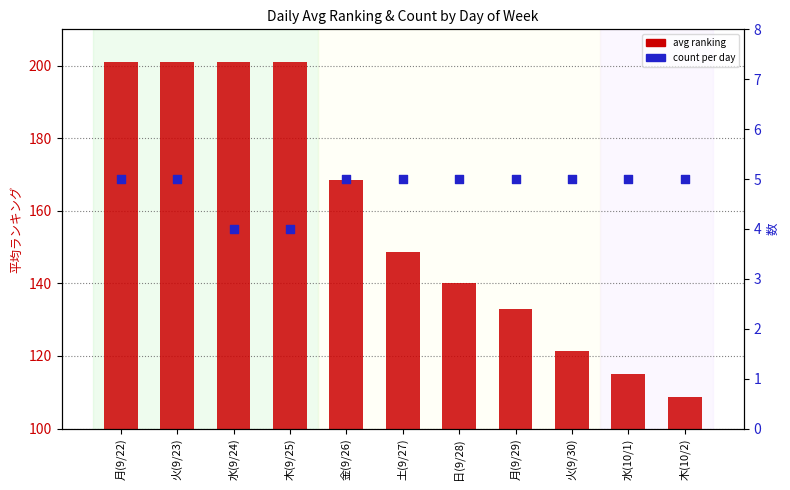

Is the value of count per day at 木(9/25) greater than the value of avg ranking at 木(10/2)?

No